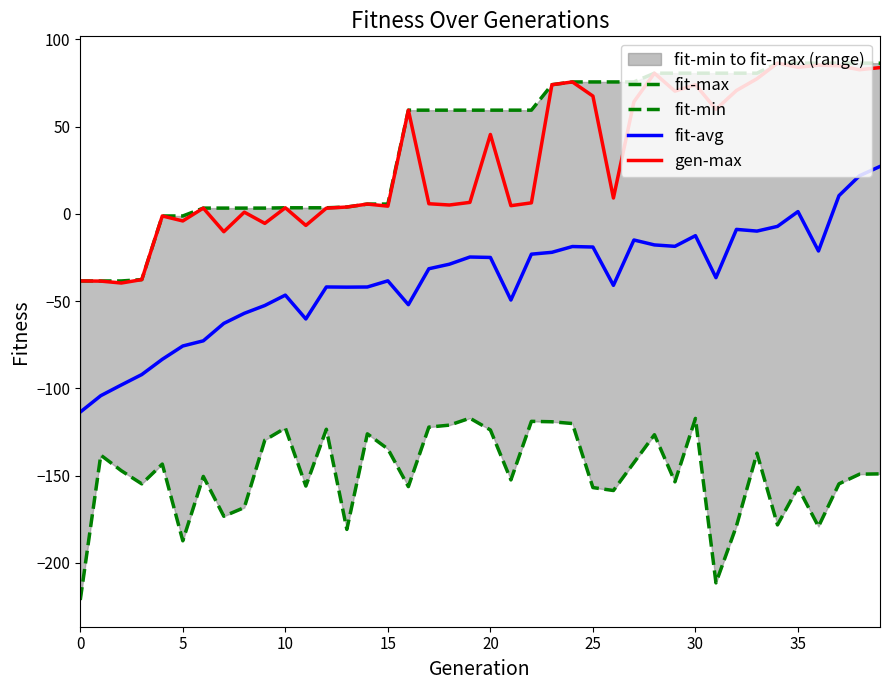

How many lines are shown in the chart?

4